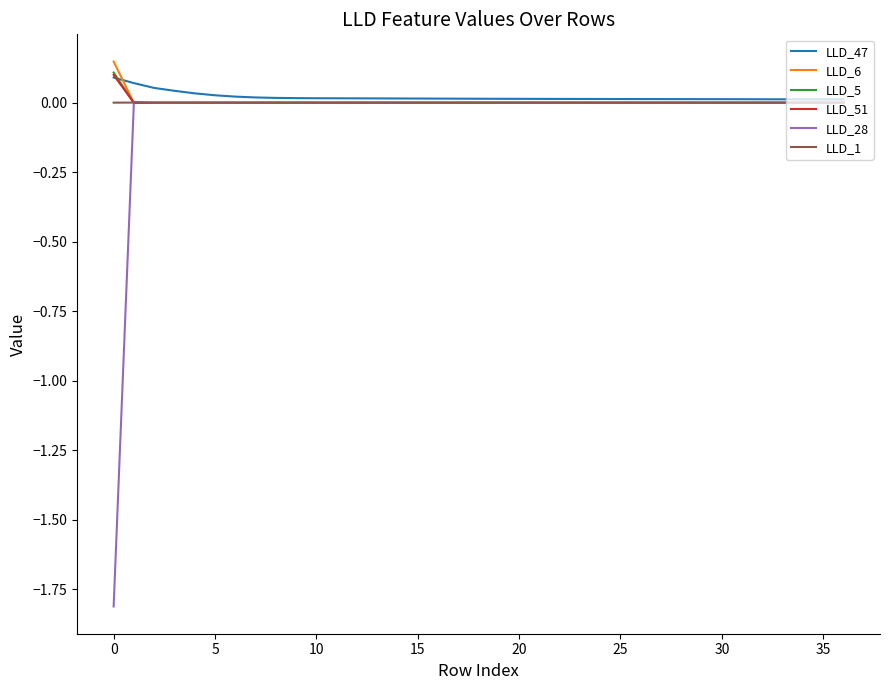

Which series has the largest range (max minus min)?

LLD_28